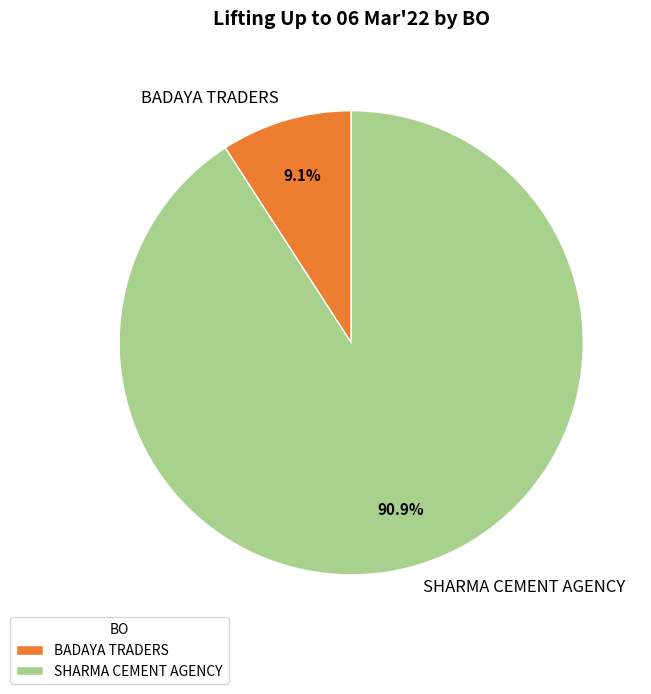

Rank the categories by value from highest to lowest.

SHARMA CEMENT AGENCY, BADAYA TRADERS